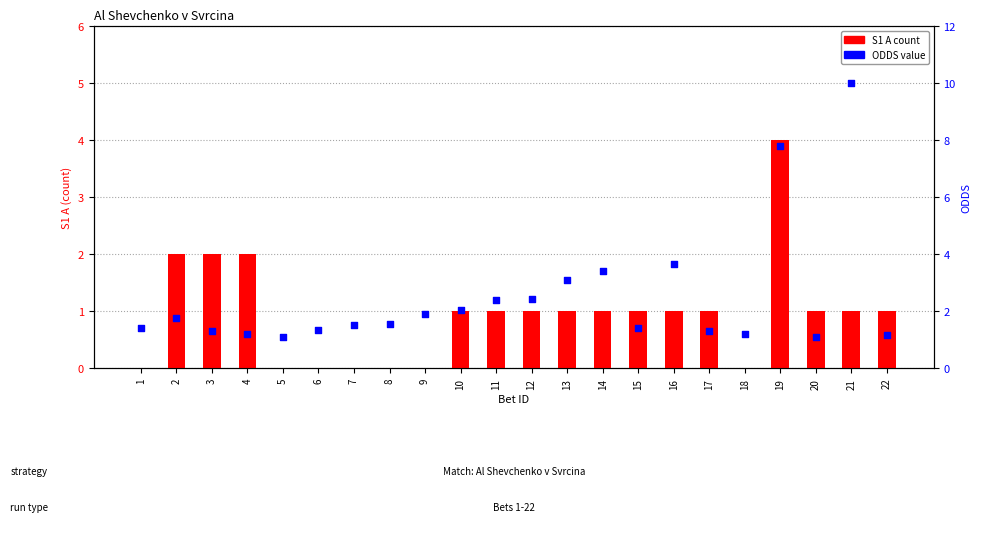

Which series has the largest total across all categories?

ODDS